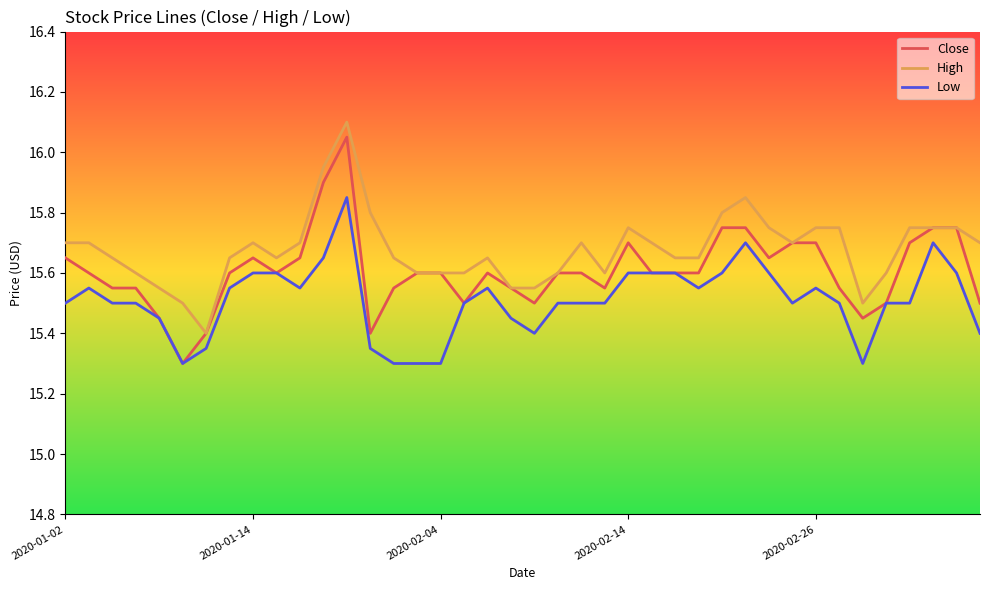

True or false: High and Low cross at least once.

False